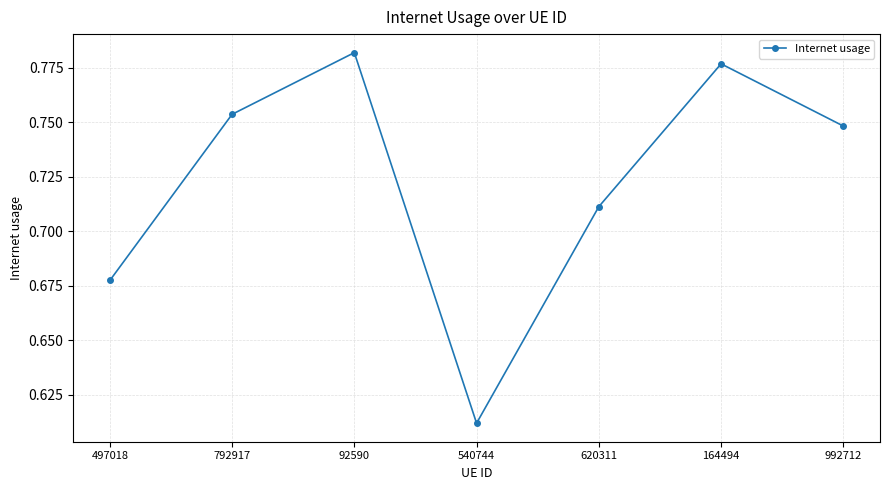

How many values are between 0 and 1?

7